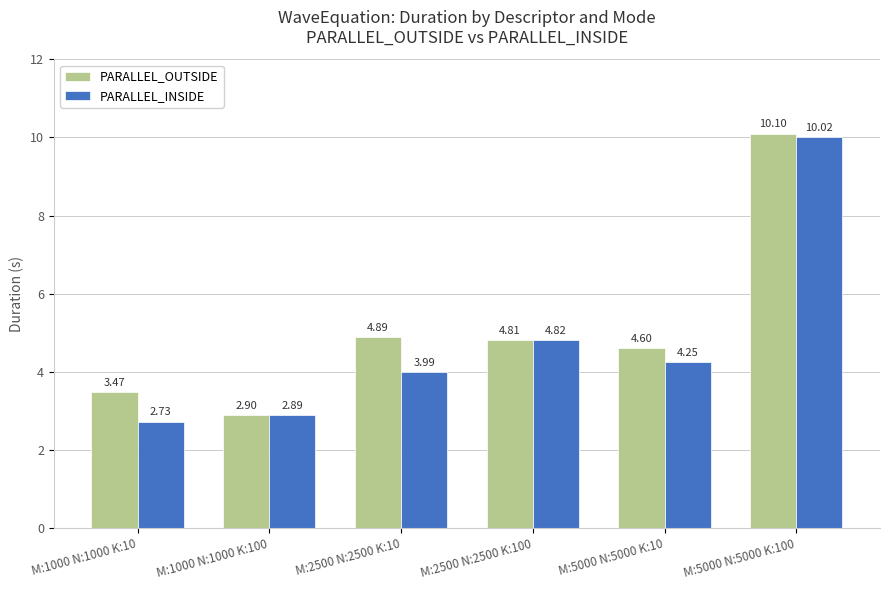

Which series has the widest spread of values?

PARALLEL_INSIDE